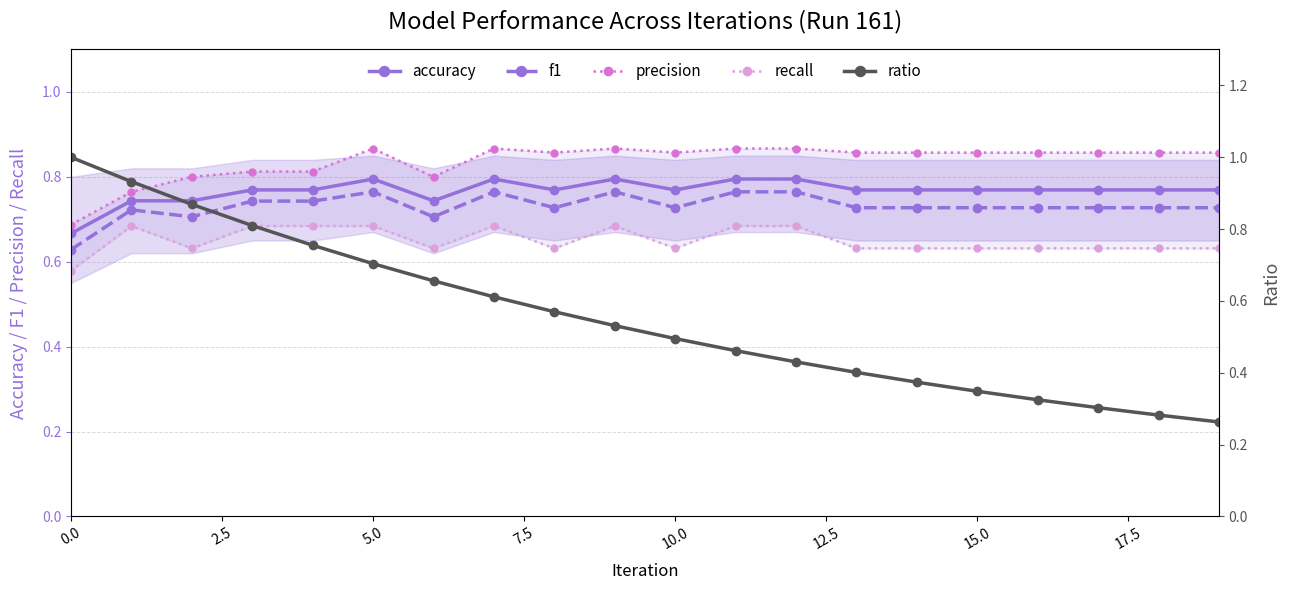

Is it true that accuracy equals 1.3 at 10.0?

False